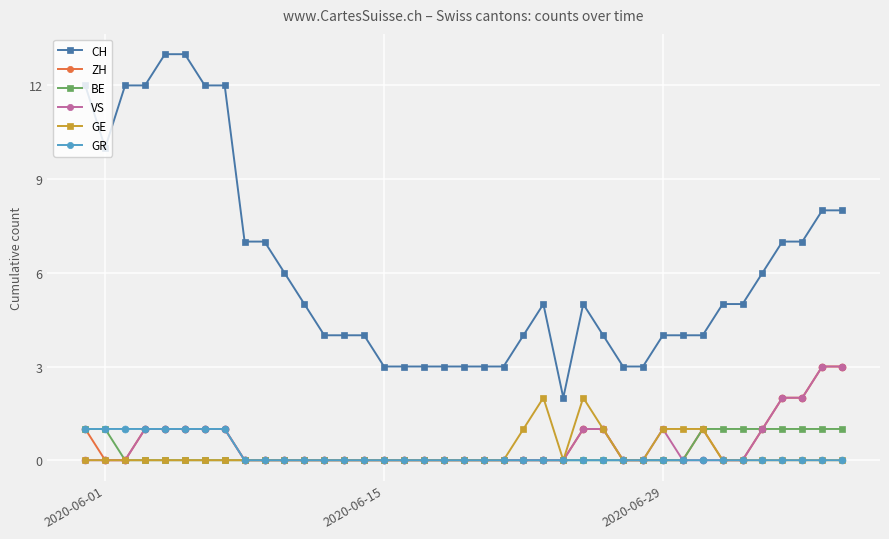

Is this an area chart (filled region under the line)?

No